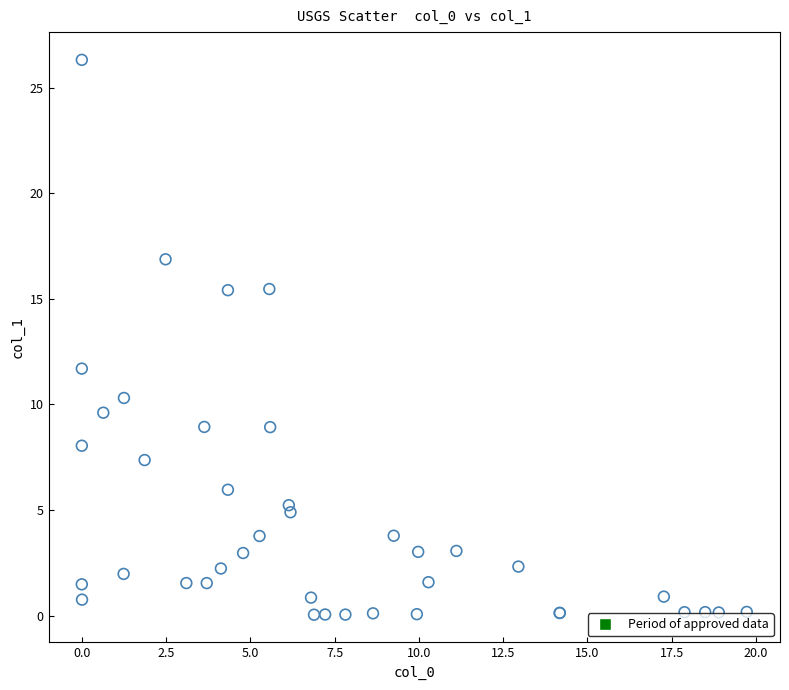

What Y value in the scatter plot is closest to 13?

11.7